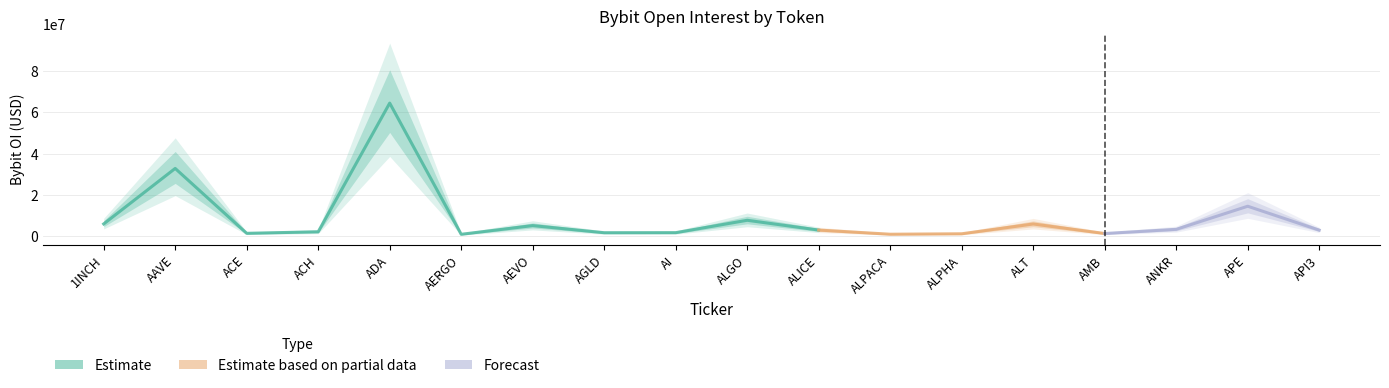

What is the sum of all values?

158346977